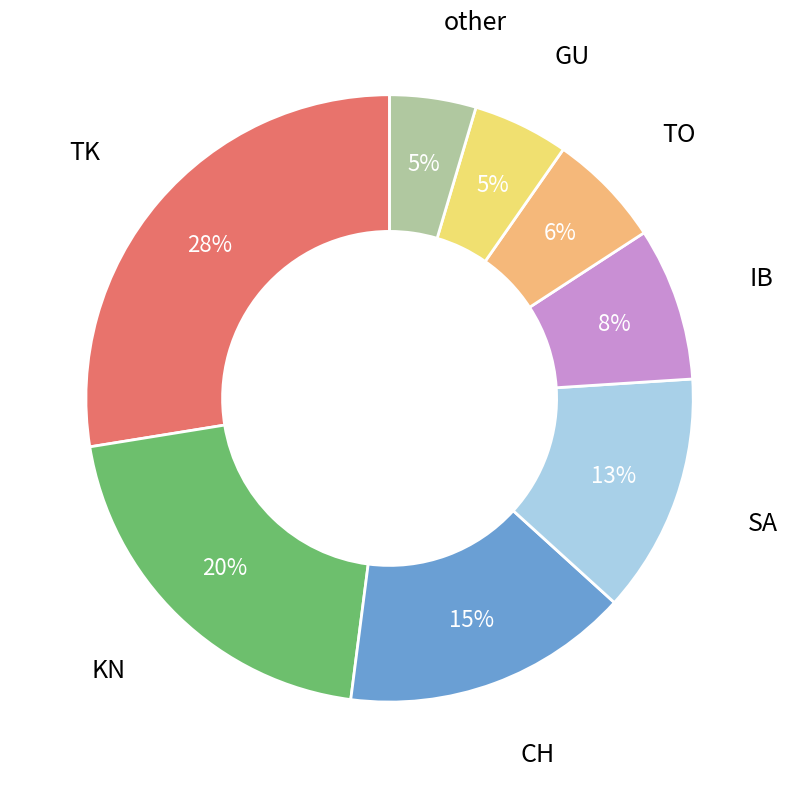

The IB slice represents 8% of the pie. True or false?

True